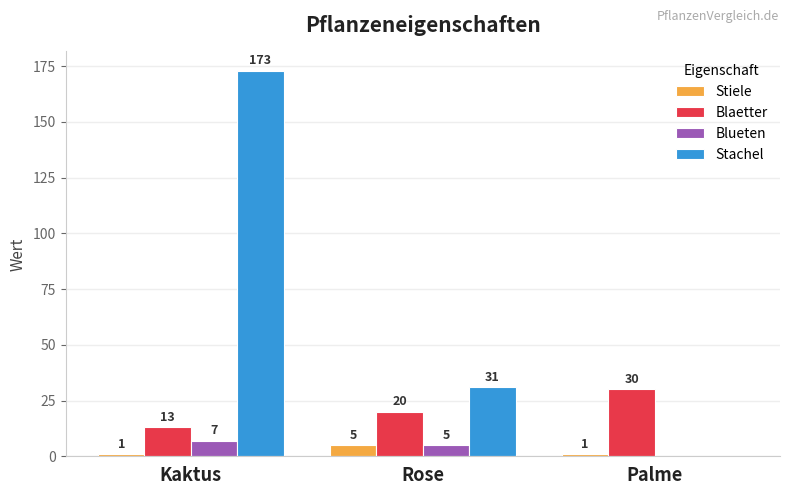

Which series has the largest range (max minus min)?

Stachel